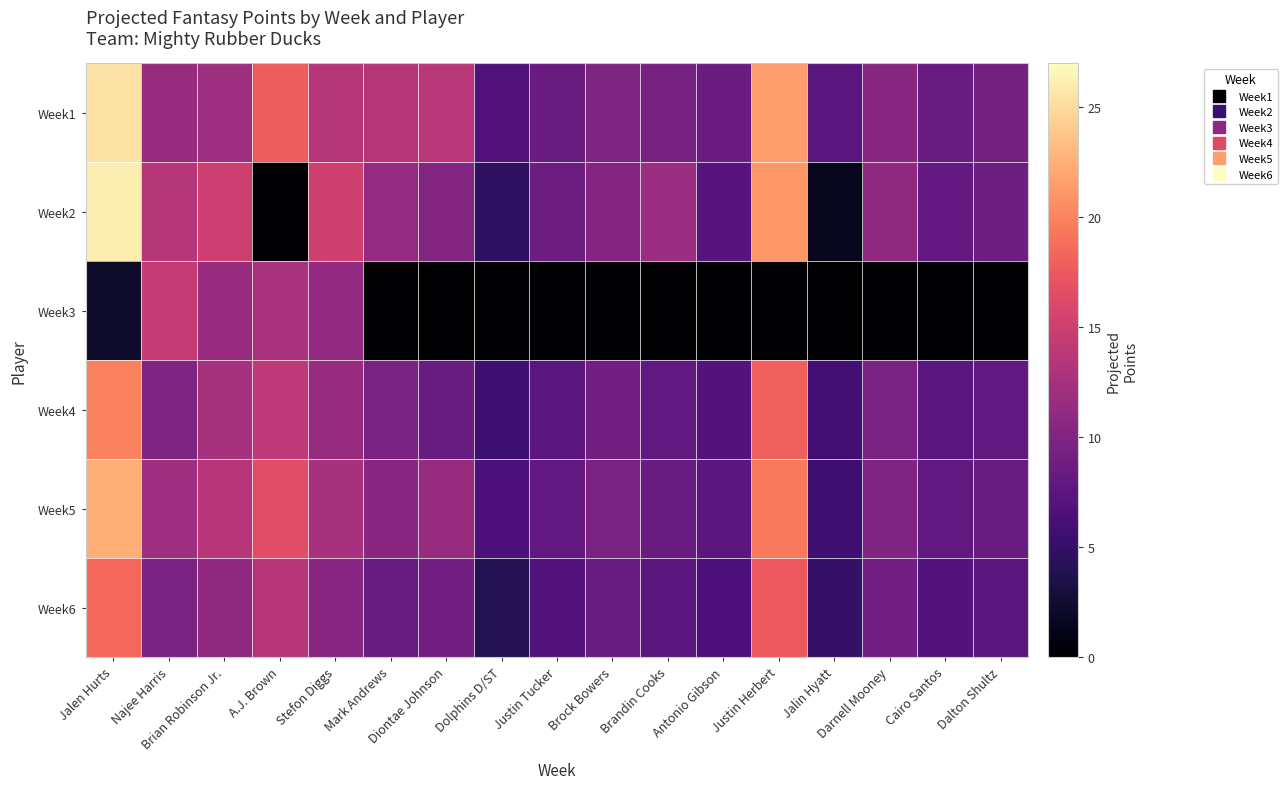

Count the number of data series in this chart.

6